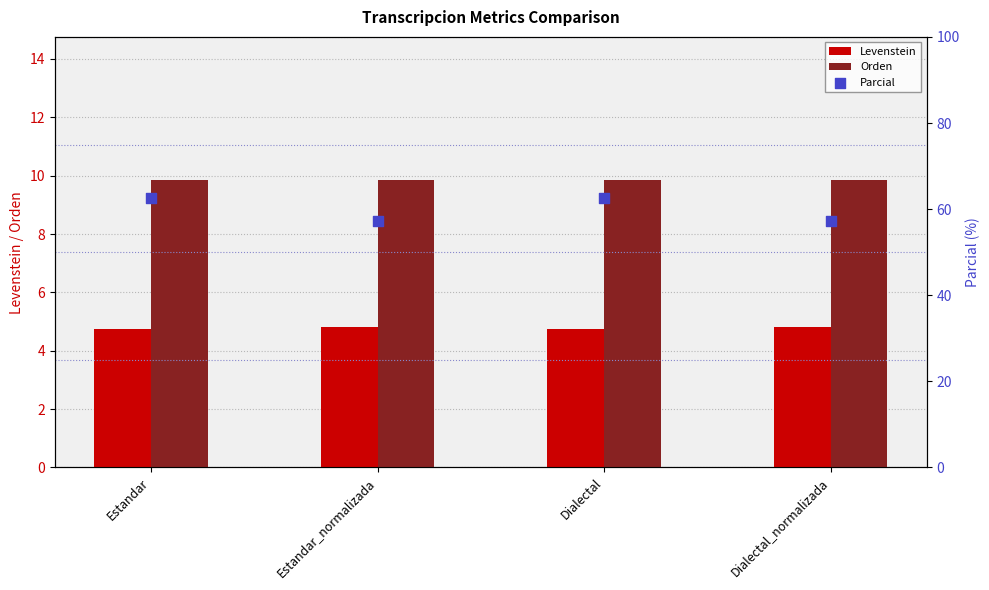

Which series contains the highest Y value?

Parcial